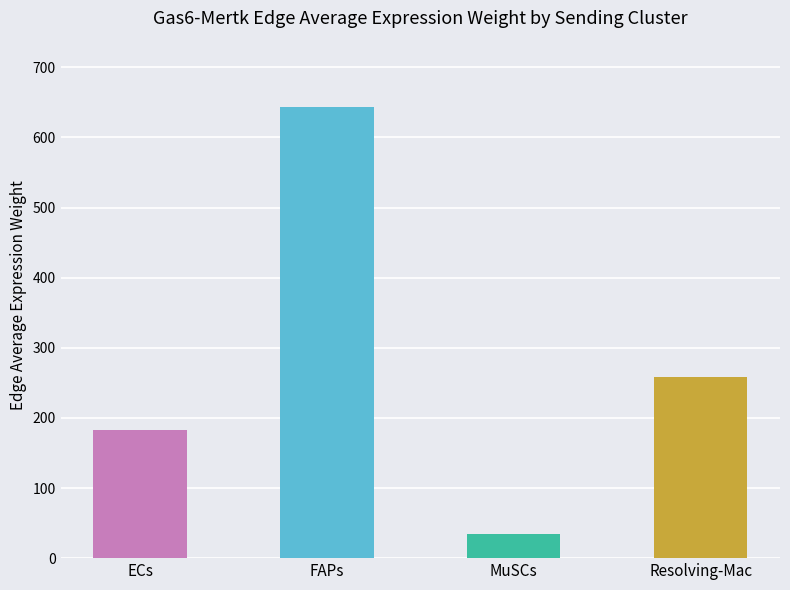

What is the change in value from MuSCs to Resolving-Mac?

+223.2